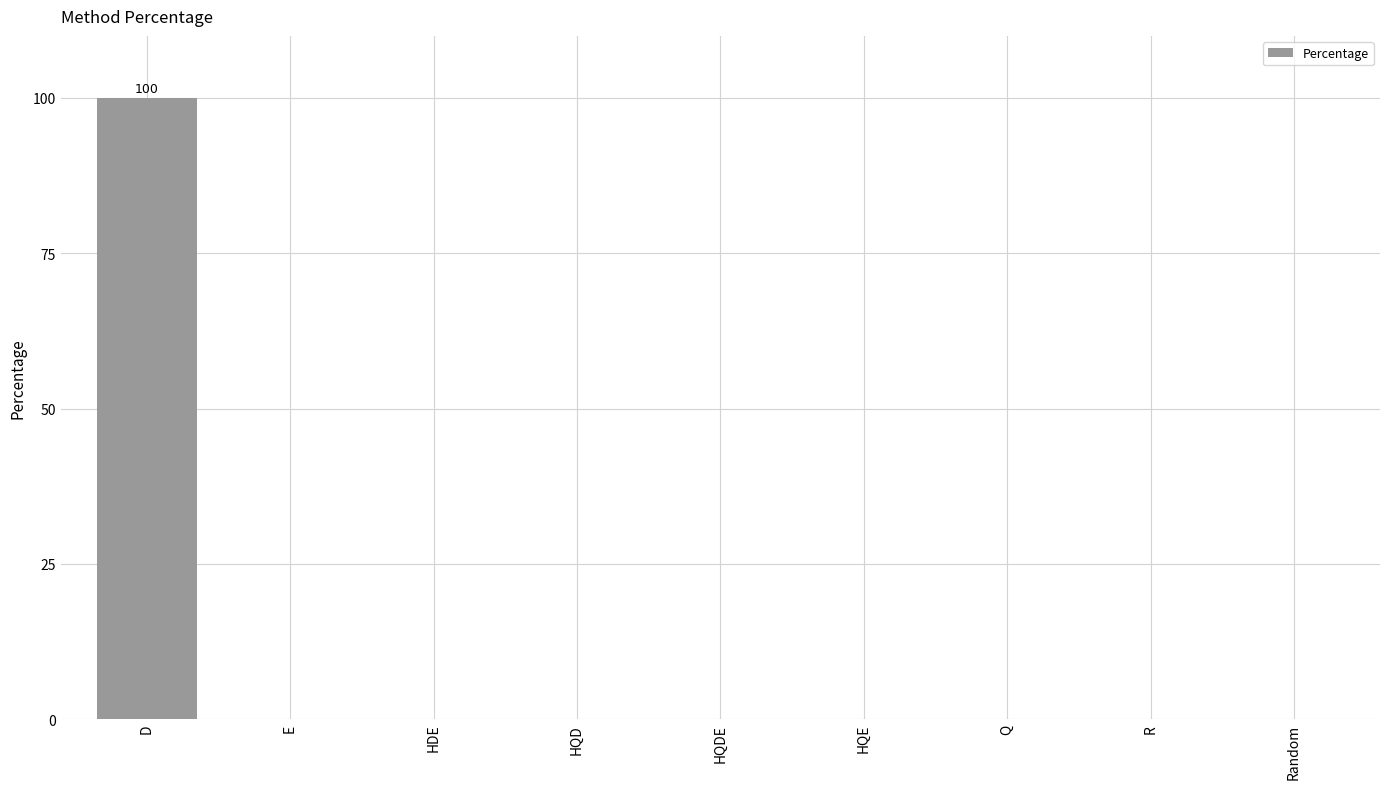

The value at E is 0. True or false?

True